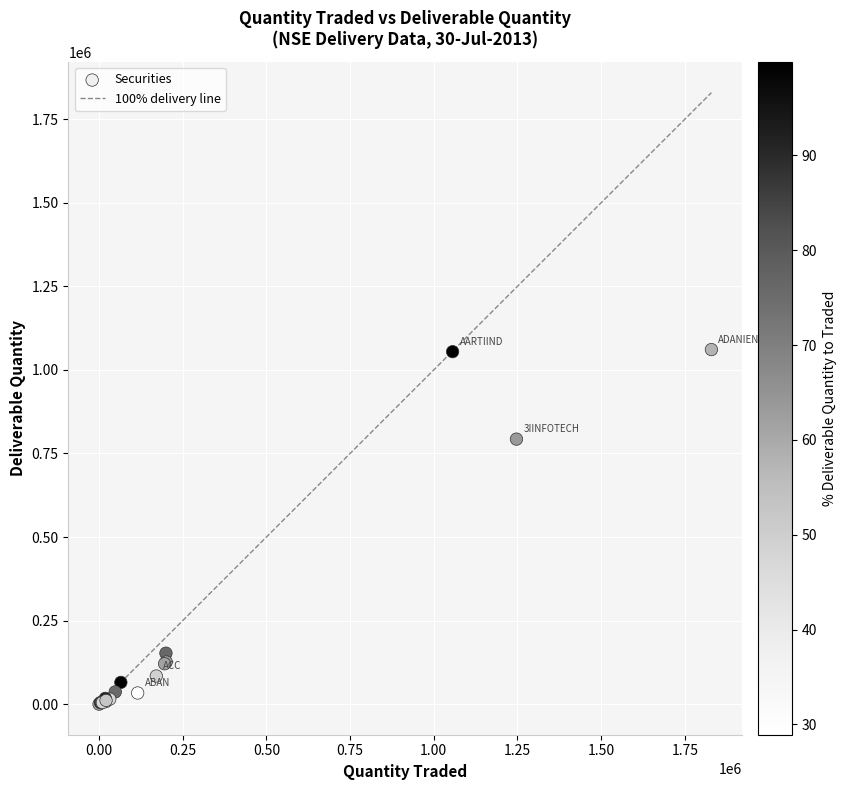

What Y value in the scatter plot is closest to 530450?

792911